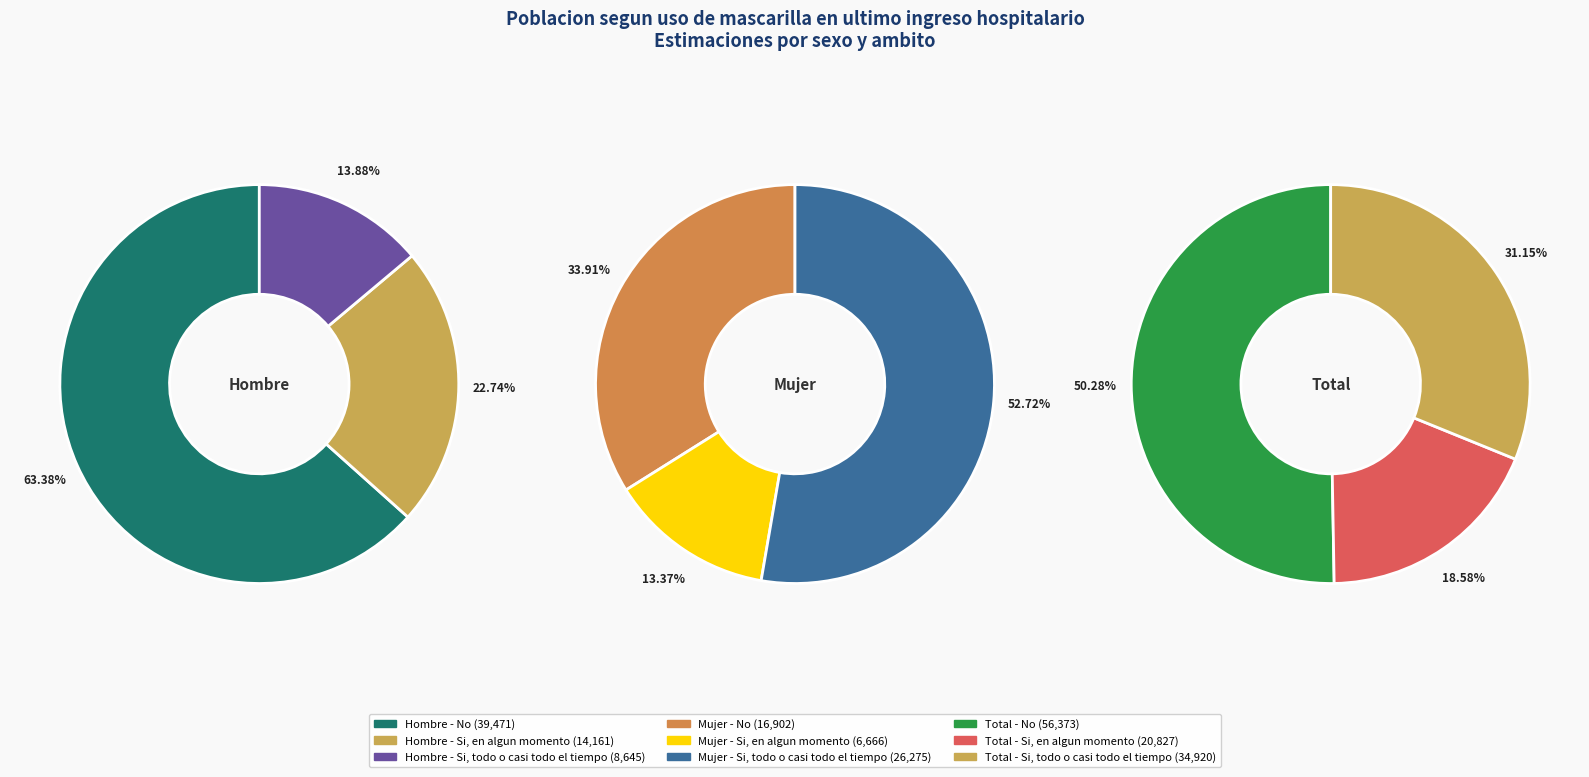

Does Mujer account for over 50% of the chart?

No